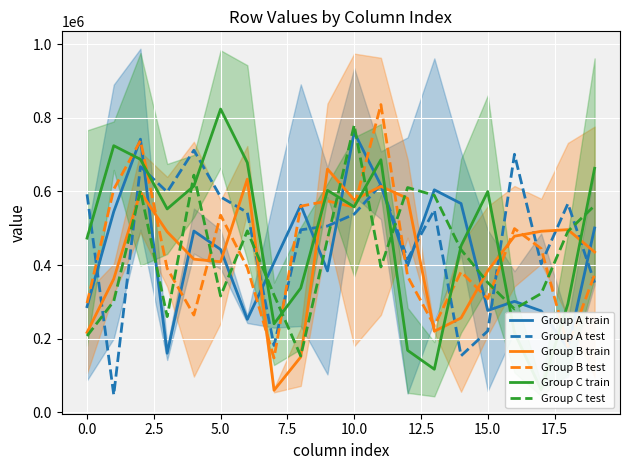

Which has a higher value, 17 or 18?

17